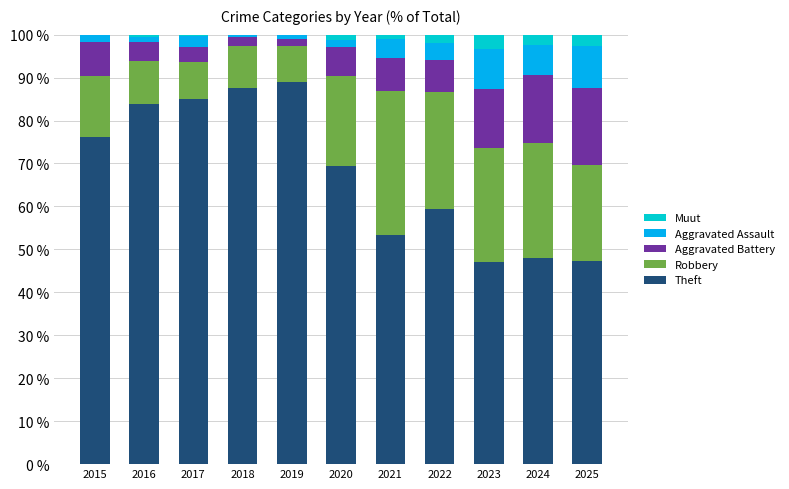

What is the maximum value for Theft?

88.9